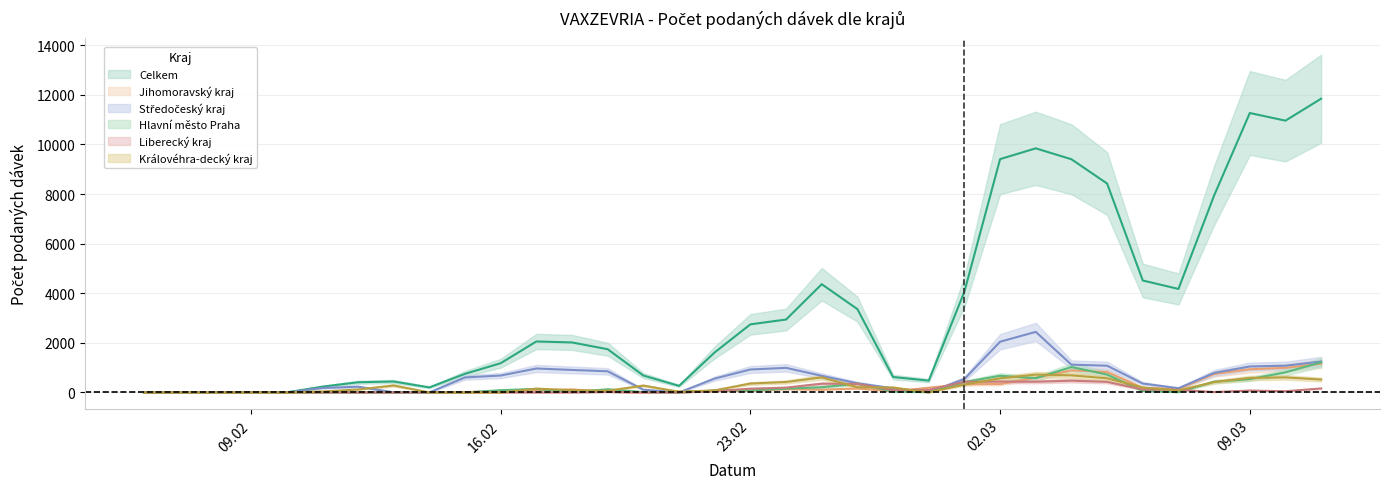

At which category does Liberecký kraj reach its first local peak?

11.02.2021